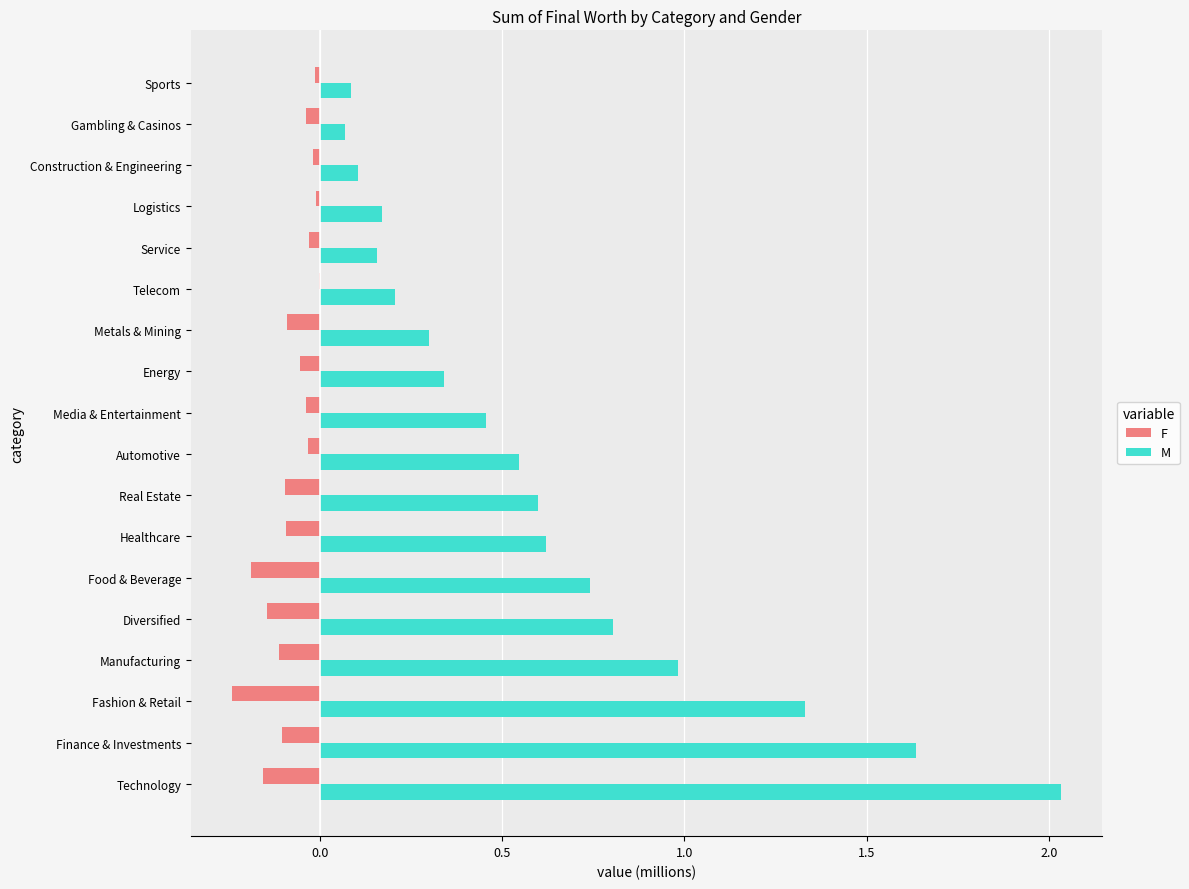

Which series changed the most between Healthcare and Telecom?

M